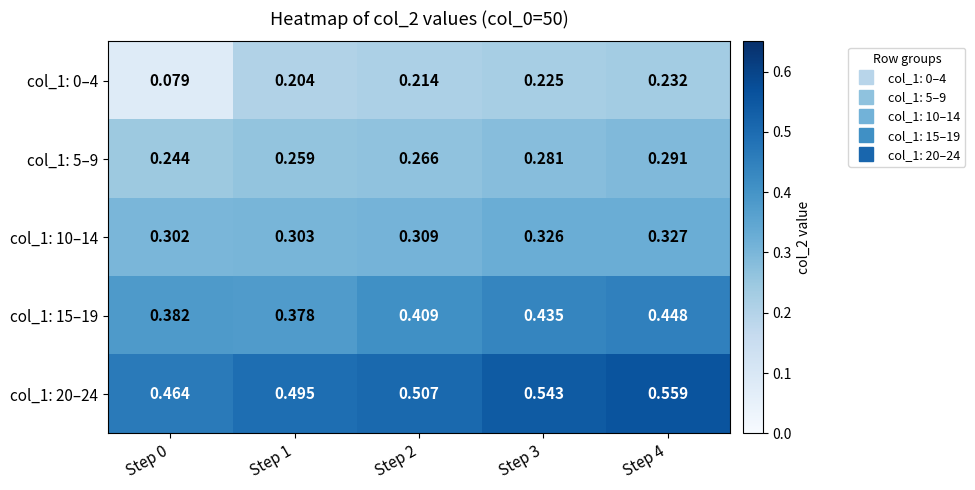

At how many categories does at least one series exceed 0?

5